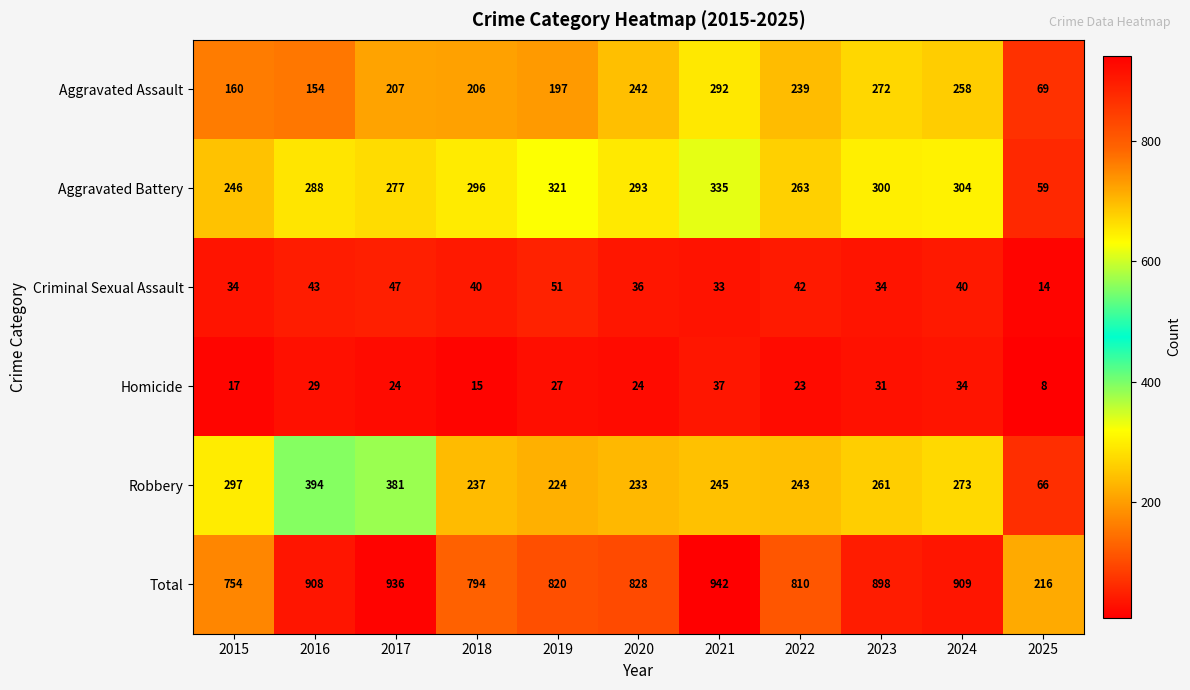

Count the number of categories in the chart.

11